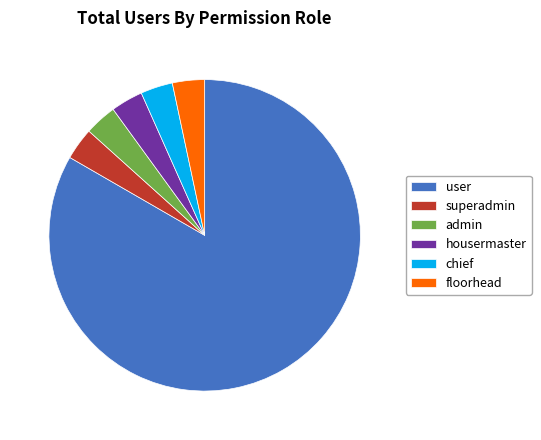

Combined, do superadmin and user account for over 50%?

Yes